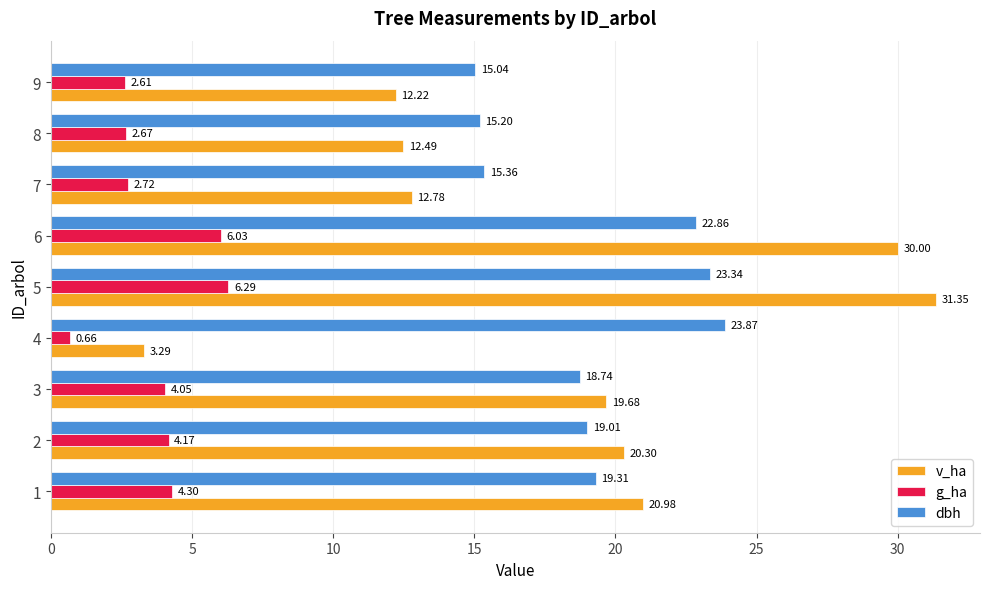

List the series in order of their peak value, highest first.

v_ha, dbh, g_ha